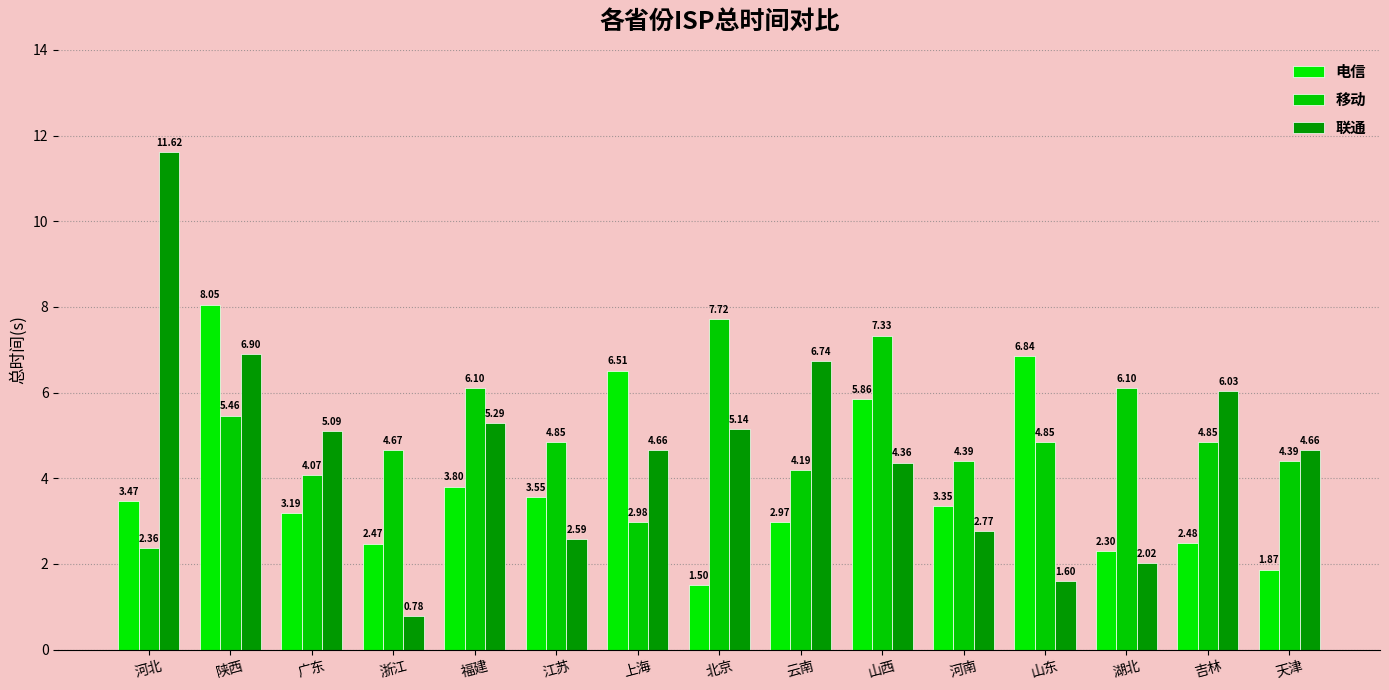

What is the label of the 4th bar from the right?

山东